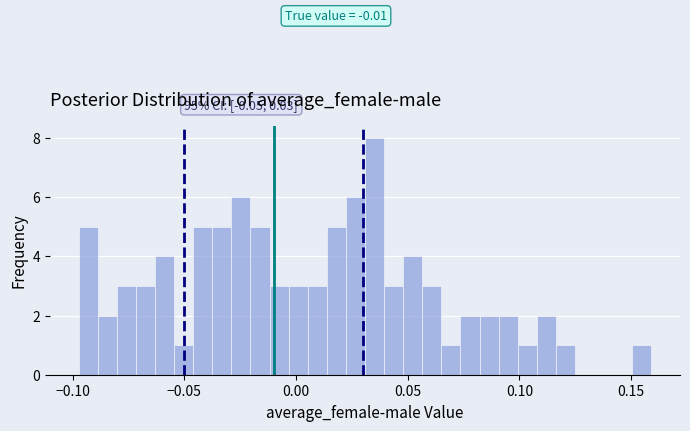

Read against the x-axis, roughly where is the centre of the tallest bar?

0.035